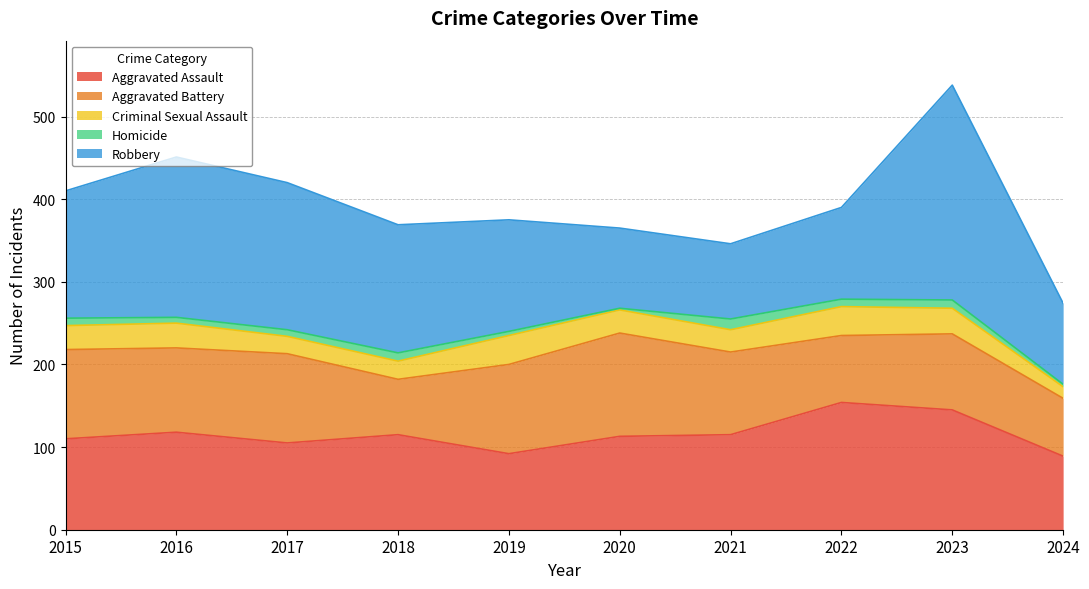

Between which two adjacent categories do Robbery and Aggravated Battery first intersect?

2019 and 2020